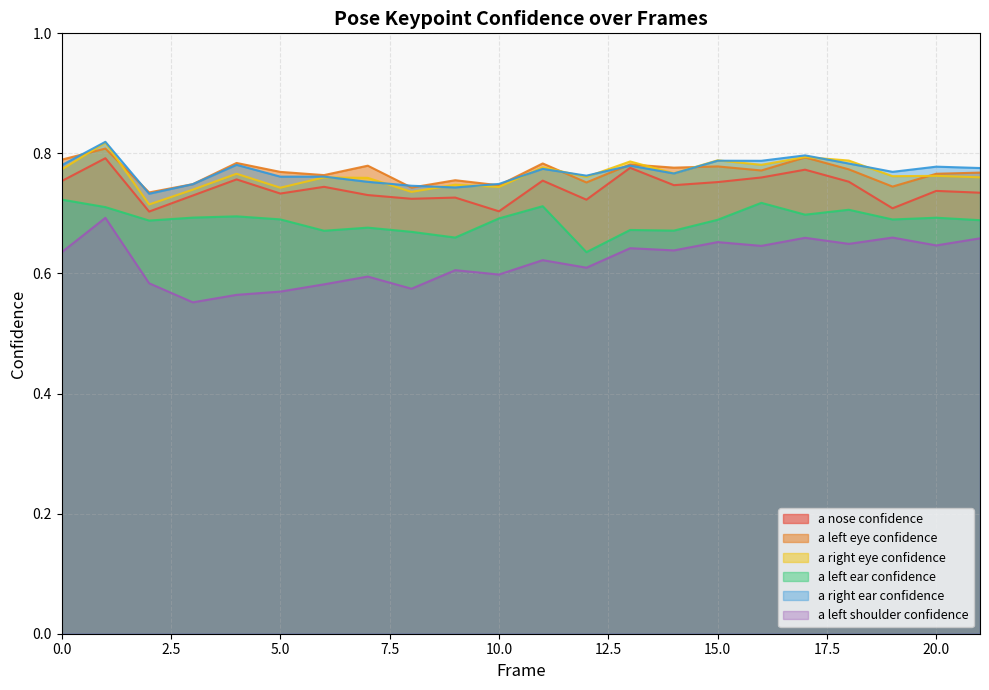

Reading right to left, transcribe all the data shown in this chart.

a_nose_confidence: 0.7	0.7	0.7	0.8	0.8	0.8	0.8	0.7	0.8	0.7	0.8	0.7	0.7	0.7	0.7	0.7	0.7	0.8	0.7	0.7	0.8	0.8
a_left_eye_confidence: 0.8	0.8	0.7	0.8	0.8	0.8	0.8	0.8	0.8	0.8	0.8	0.7	0.8	0.7	0.8	0.8	0.8	0.8	0.7	0.7	0.8	0.8
a_right_eye_confidence: 0.8	0.8	0.8	0.8	0.8	0.8	0.8	0.8	0.8	0.8	0.8	0.7	0.7	0.7	0.8	0.8	0.7	0.8	0.7	0.7	0.8	0.8
a_left_ear_confidence: 0.7	0.7	0.7	0.7	0.7	0.7	0.7	0.7	0.7	0.6	0.7	0.7	0.7	0.7	0.7	0.7	0.7	0.7	0.7	0.7	0.7	0.7
a_right_ear_confidence: 0.8	0.8	0.8	0.8	0.8	0.8	0.8	0.8	0.8	0.8	0.8	0.7	0.7	0.7	0.8	0.8	0.8	0.8	0.7	0.7	0.8	0.8
a_left_shoulder_confidence: 0.7	0.6	0.7	0.6	0.7	0.6	0.7	0.6	0.6	0.6	0.6	0.6	0.6	0.6	0.6	0.6	0.6	0.6	0.6	0.6	0.7	0.6